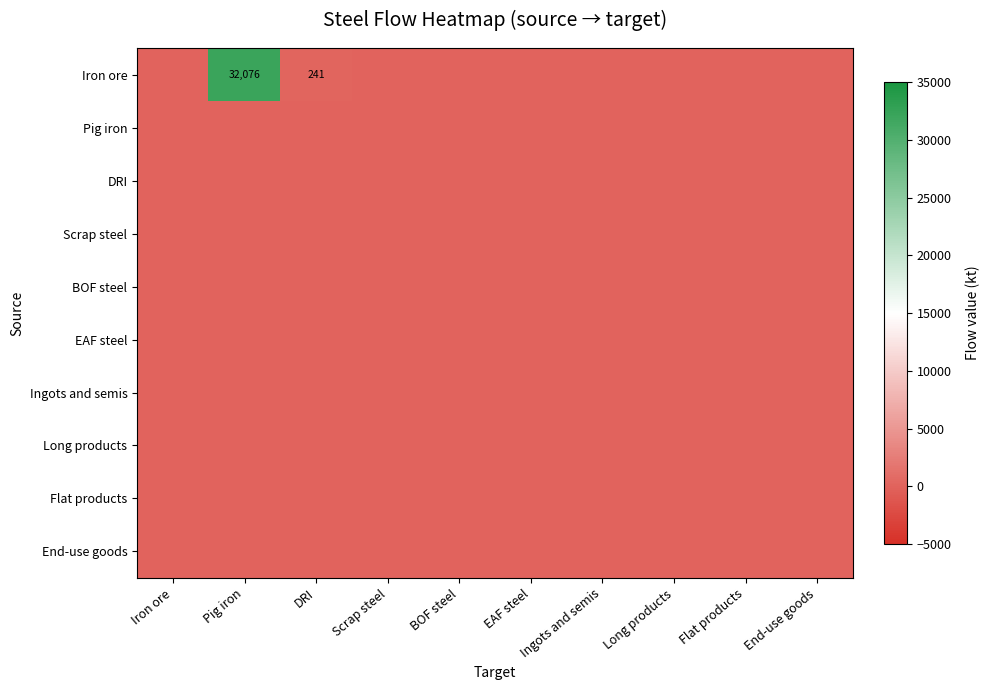

What is the difference between the Iron ore values at Pig iron and DRI?

31835